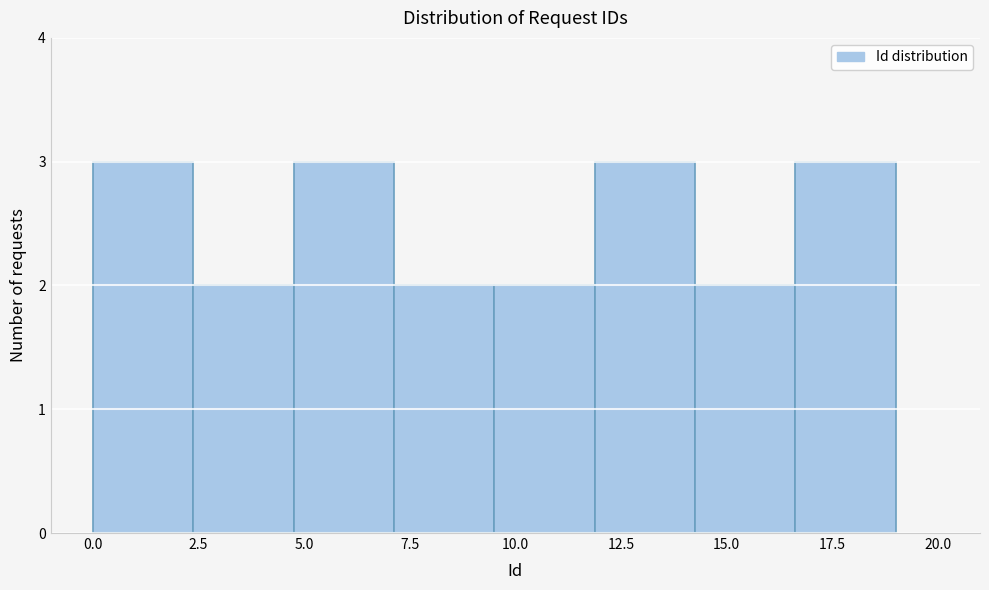

How tall is the bar that spans 12.0 to 14.5 on the x-axis? Neither the bar edges nor the heights are printed on the chart, so give them approximately, as read against the axes.

3